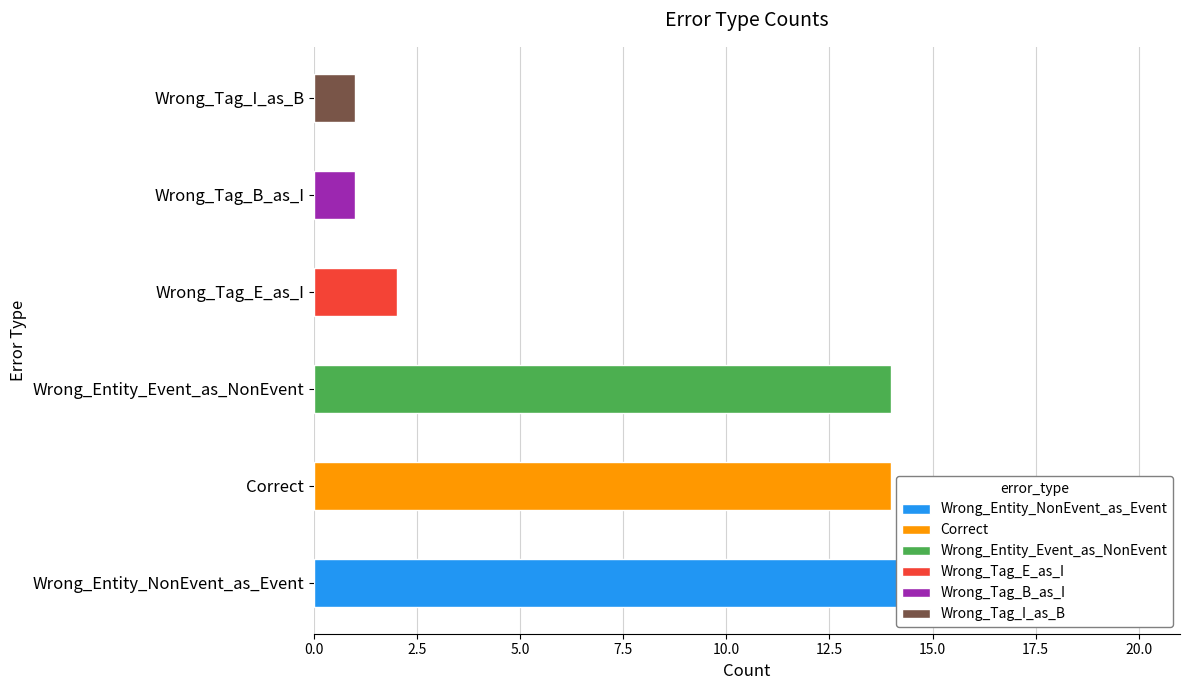

What is the label of the 5th bar from the left?

Wrong_Tag_B_as_I